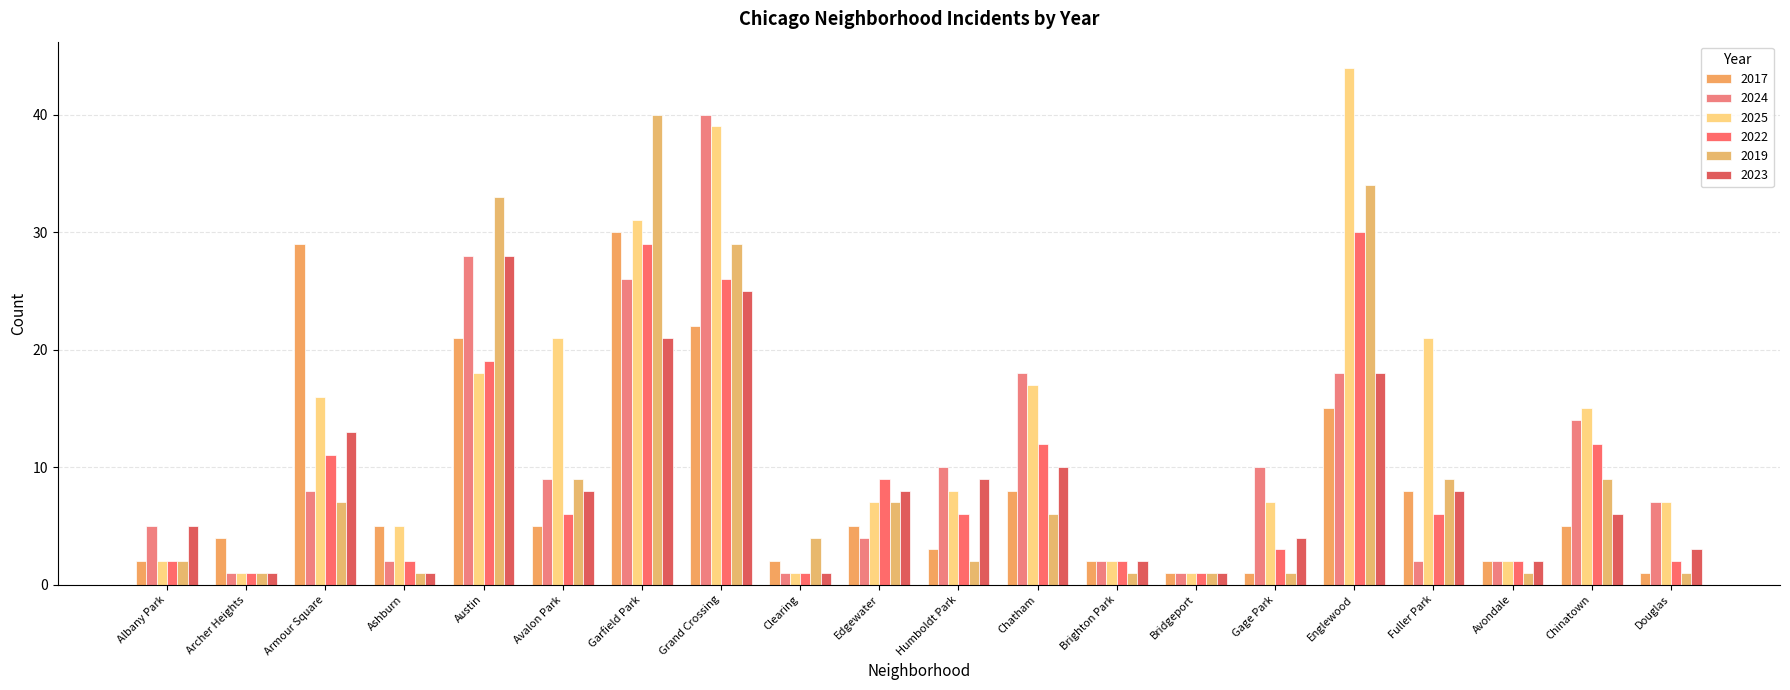

Is it true that 2025 equals 2 at Albany Park?

True